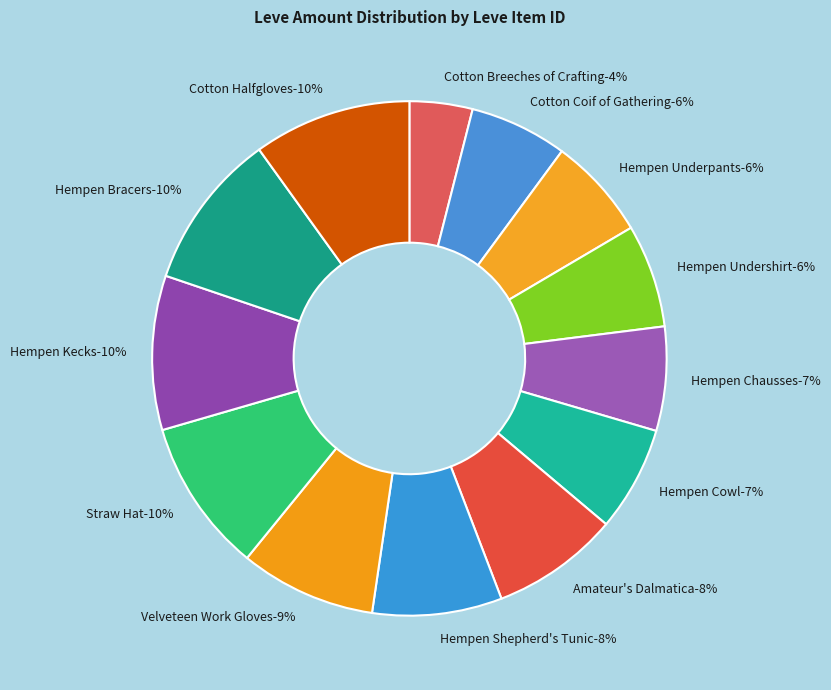

How many segments does this pie chart have?

13